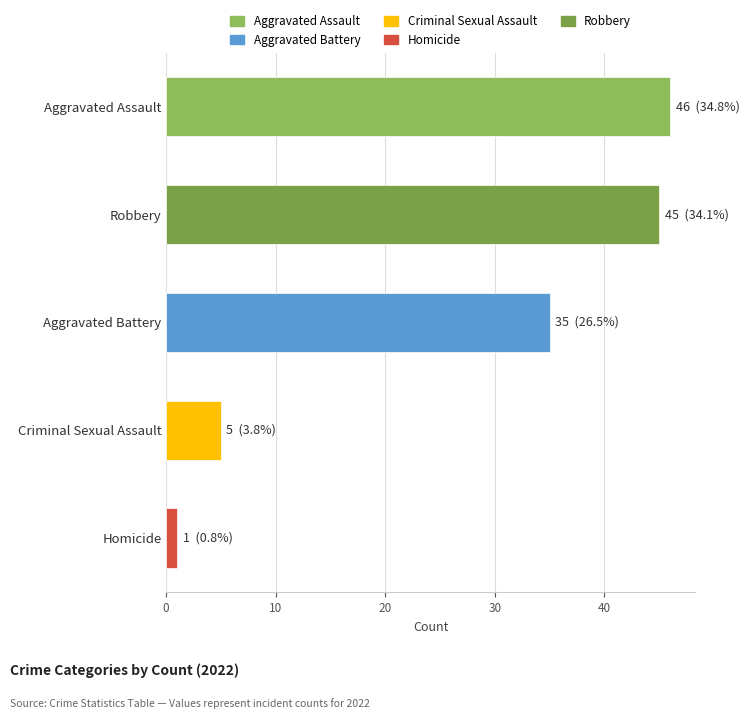

Rank the categories by value from highest to lowest.

Aggravated Assault, Robbery, Aggravated Battery, Criminal Sexual Assault, Homicide